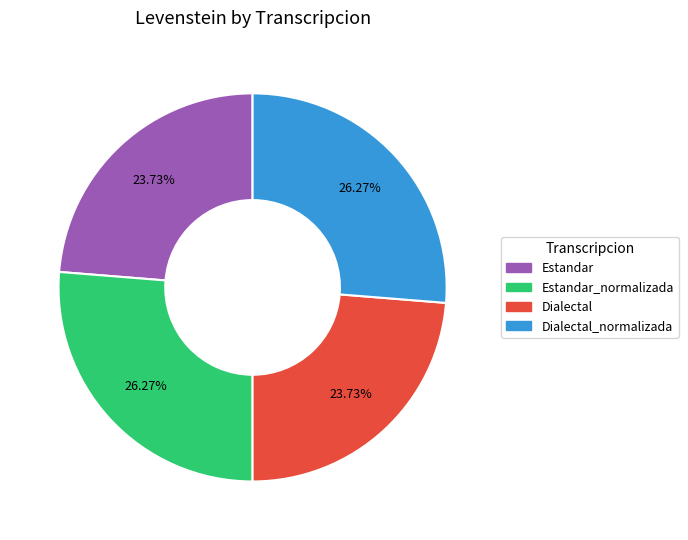

To the nearest percent, what is the combined percentage of Dialectal and Dialectal_normalizada?

50%